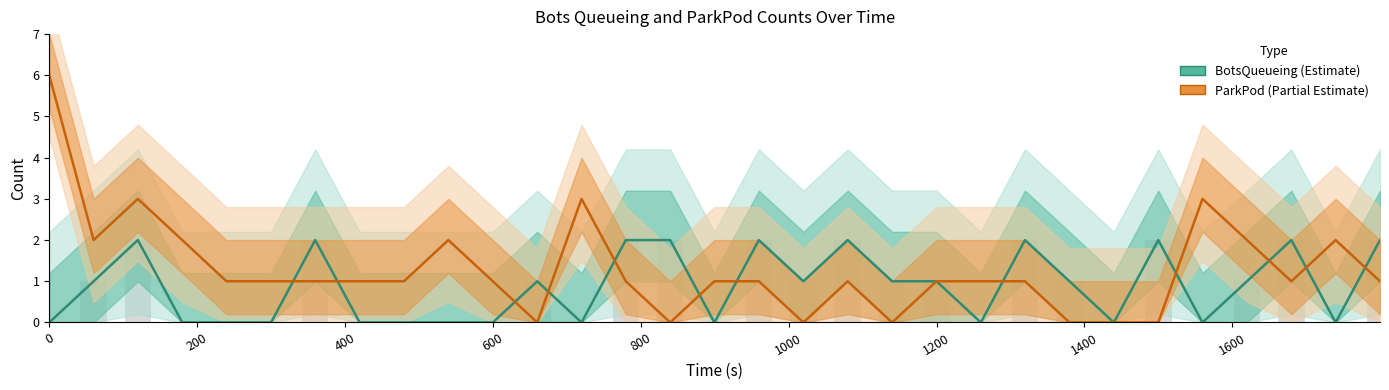

Is it true that BotsQueueing equals 1 at 1800?

False